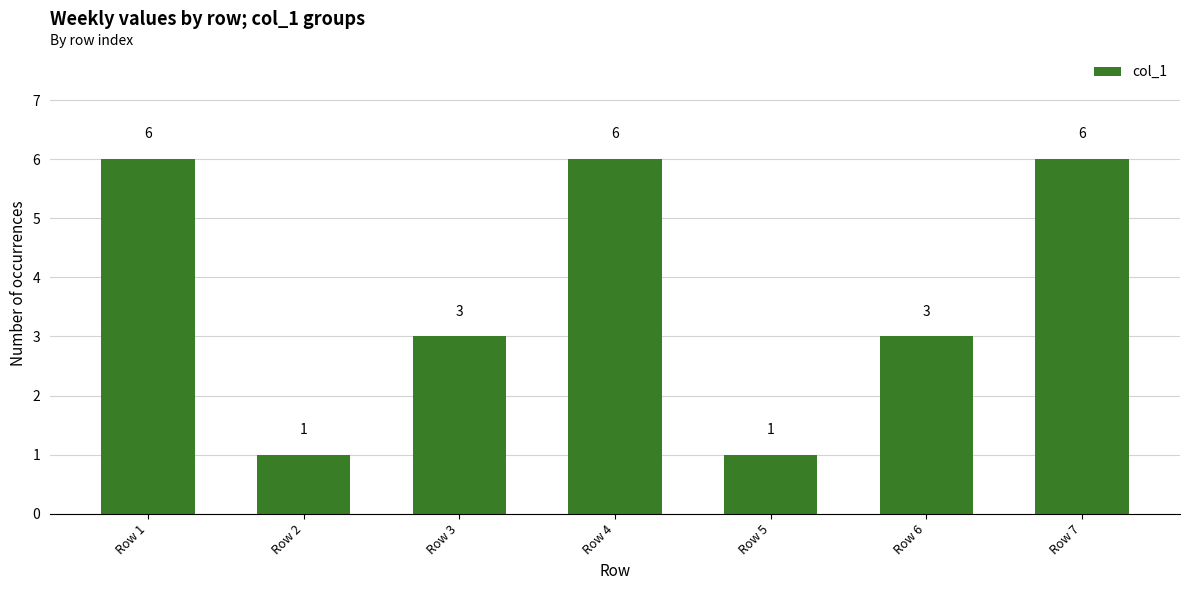

What is the value of the 1st bar from the left?

6